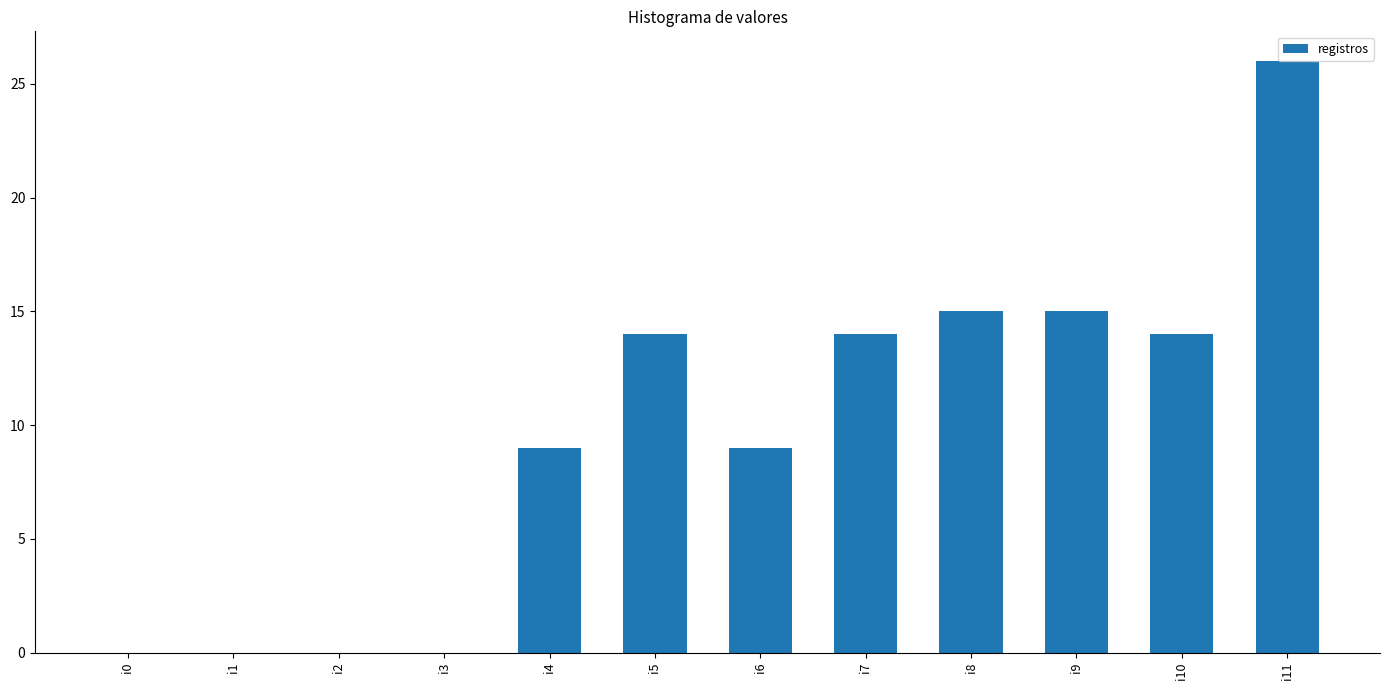

What is the maximum value shown in the chart?

26